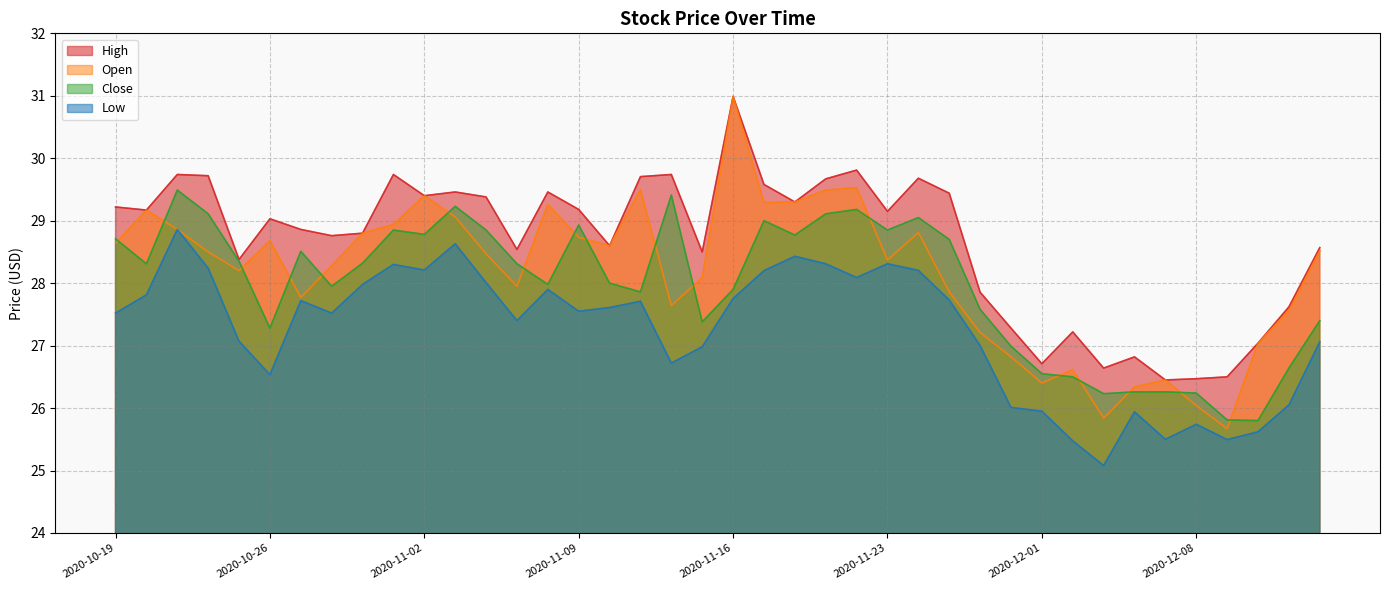

Which series changed the most between 2020-11-02 and 2020-11-25?

Open